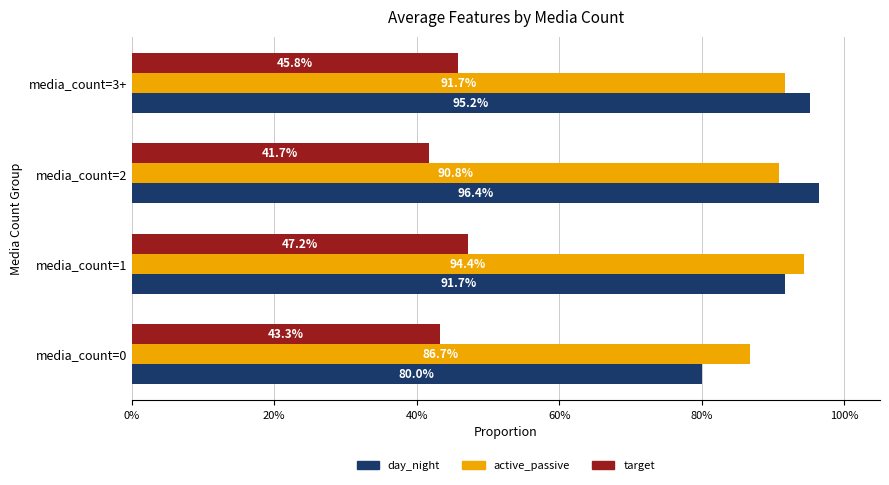

At how many categories does at least one series exceed 0?

4